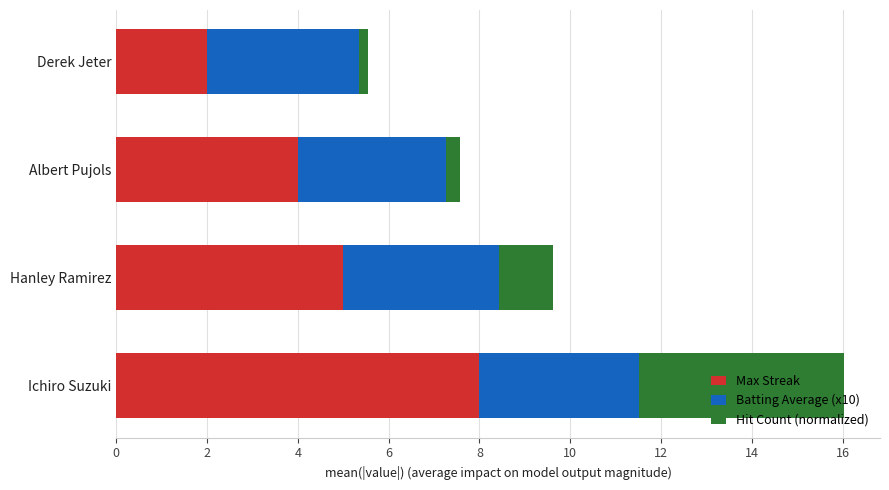

What is the average value of the Max Streak series?

4.8